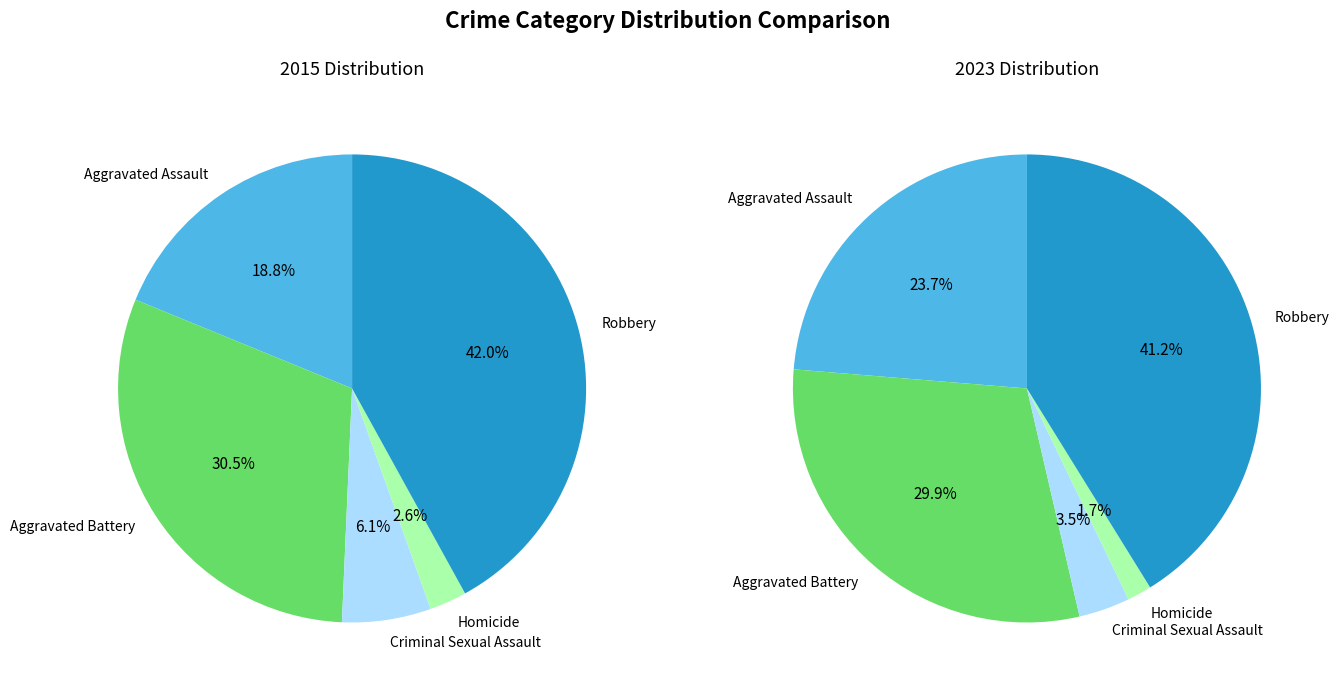

The 4 slice represents 53% of the pie. True or false?

False